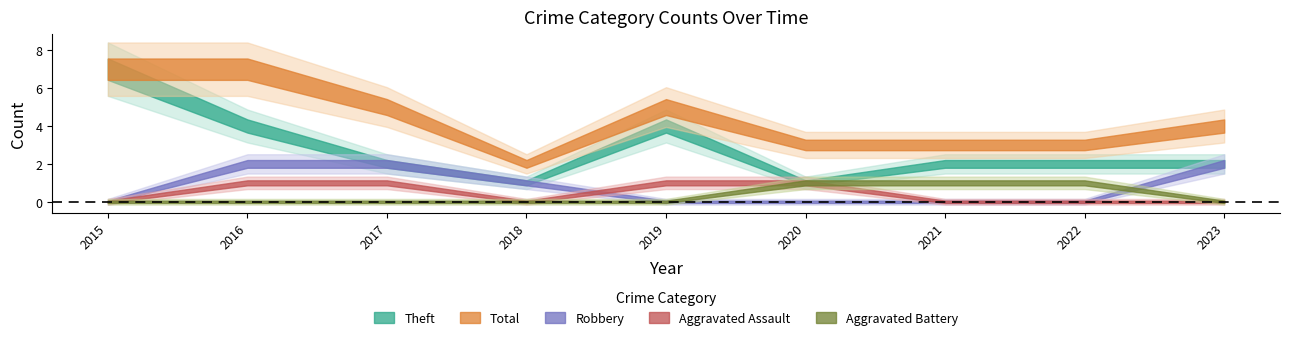

Count the number of data series in this chart.

5